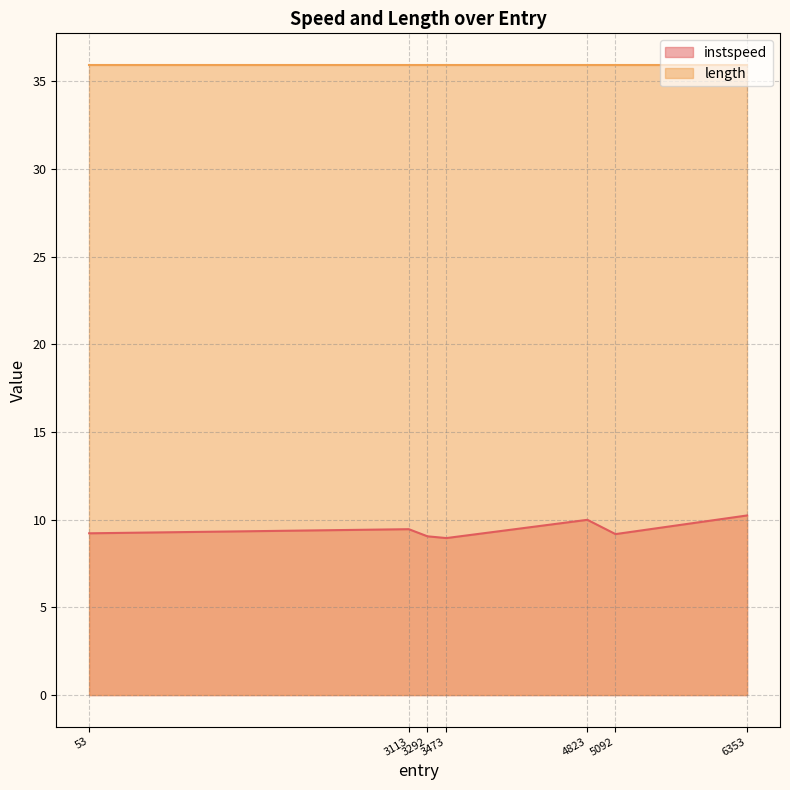

How many interior local peaks (higher than both neighbors) does the data have?

2